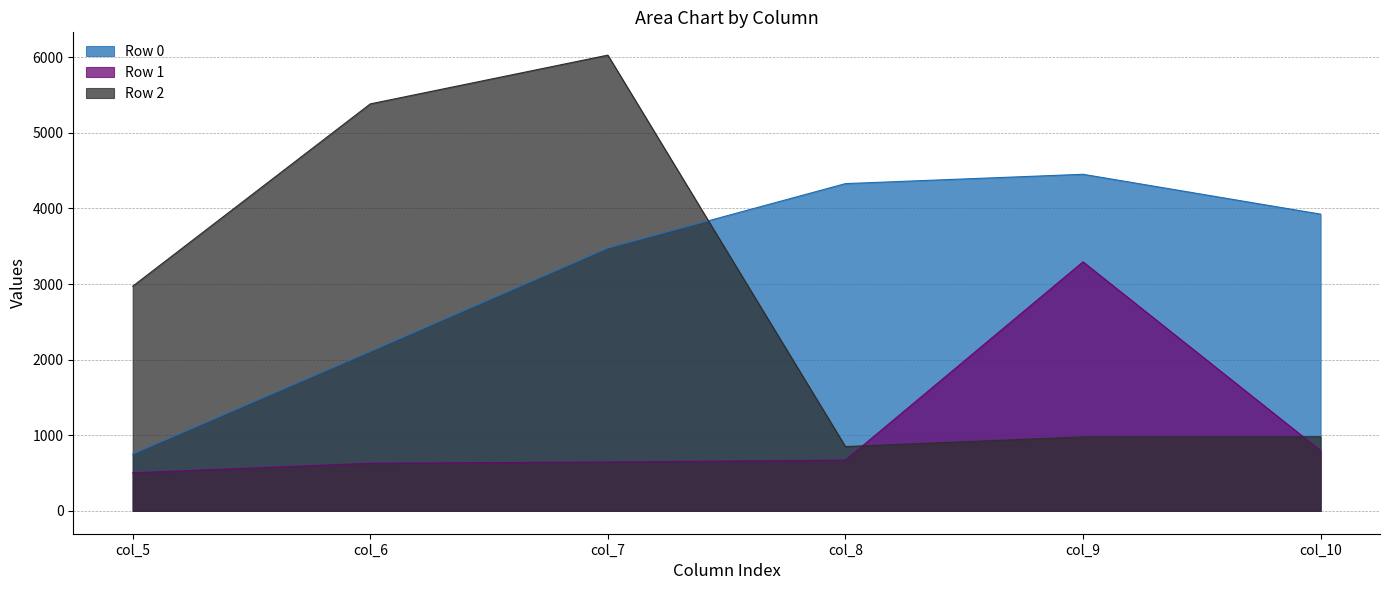

Does the chart have visible grid lines?

Yes